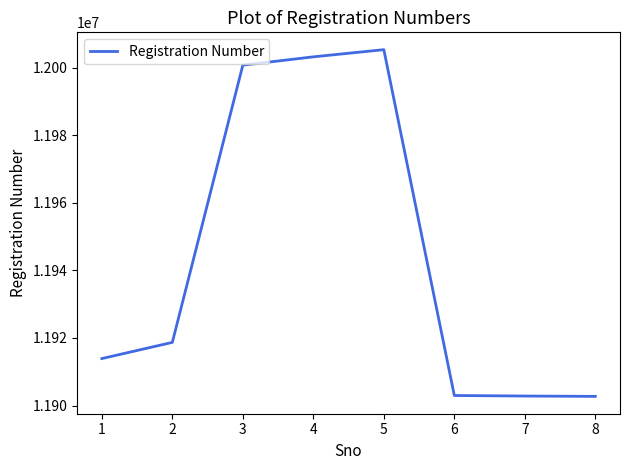

What is the greatest value displayed?

12005300